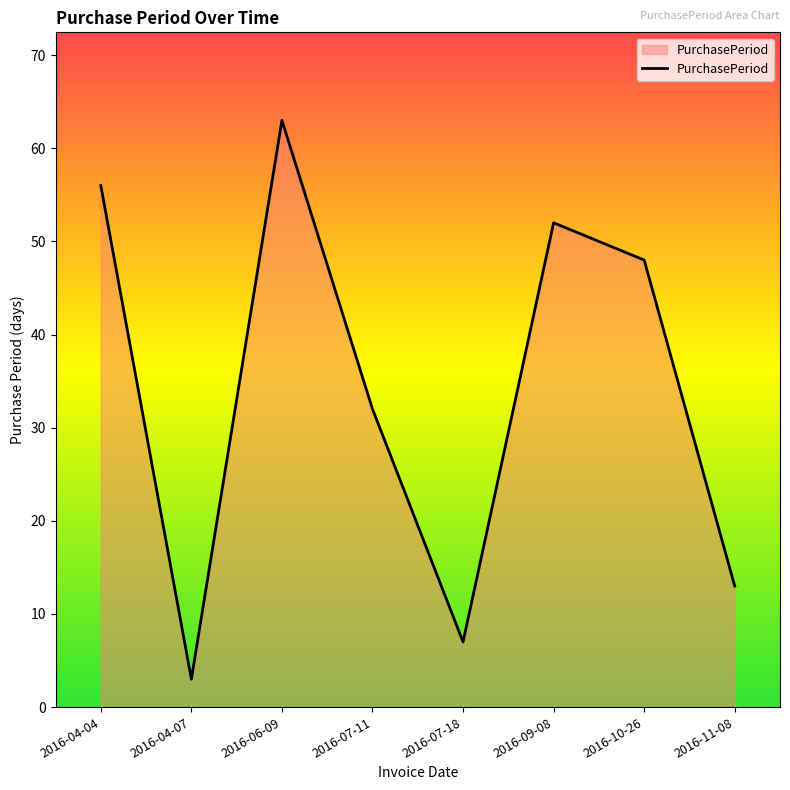

Count the number of categories in the chart.

8